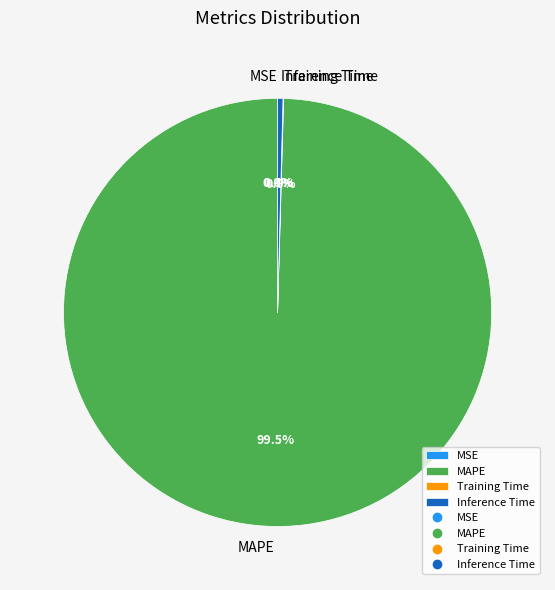

Is MAPE the majority of the pie?

Yes